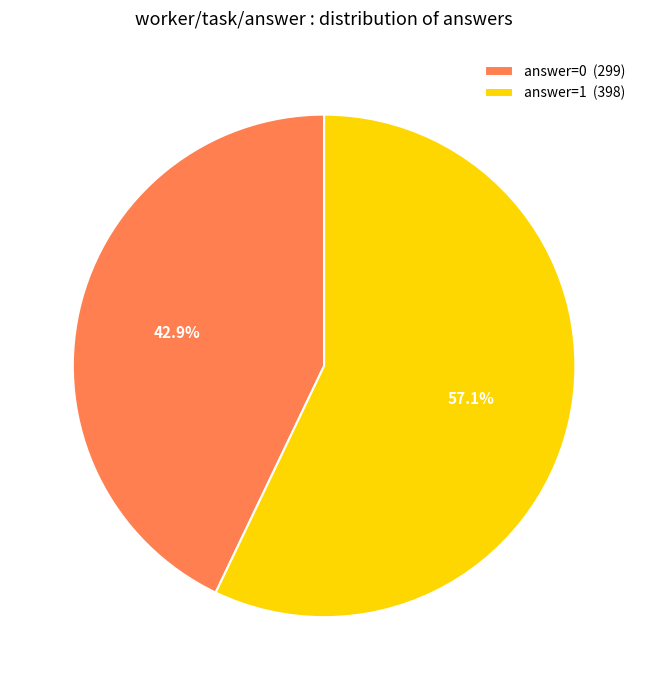

Which has a higher value, answer=0 (299) or answer=1 (398)?

answer=1 (398)